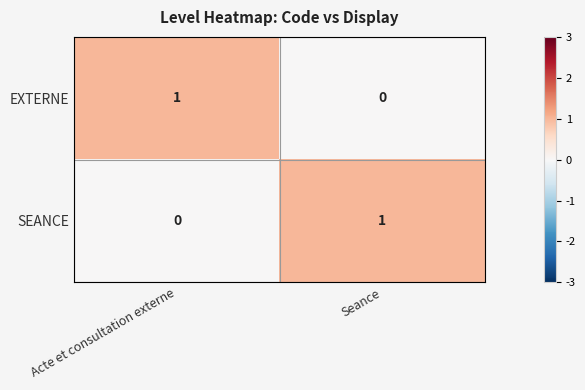

Reading left to right, what are all the values shown in this chart?

EXTERNE: Acte et consultation externe=1	Seance=0
SEANCE: Acte et consultation externe=0	Seance=1